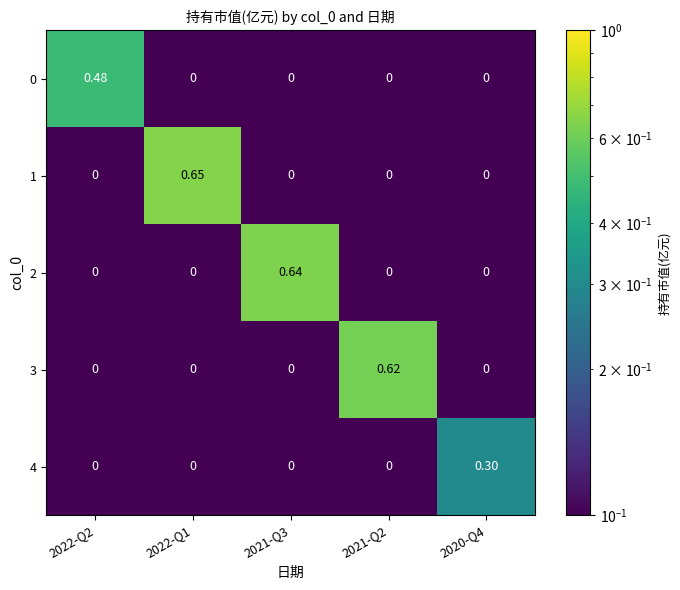

Rank the series by their maximum value, from highest to lowest.

1, 2, 3, 0, 4